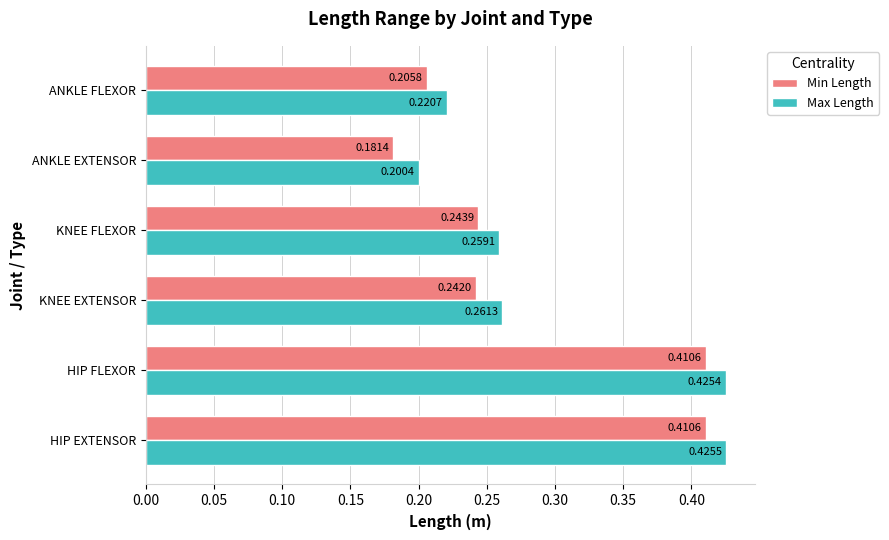

Which category has the highest value in the Max Length series?

HIP EXTENSOR